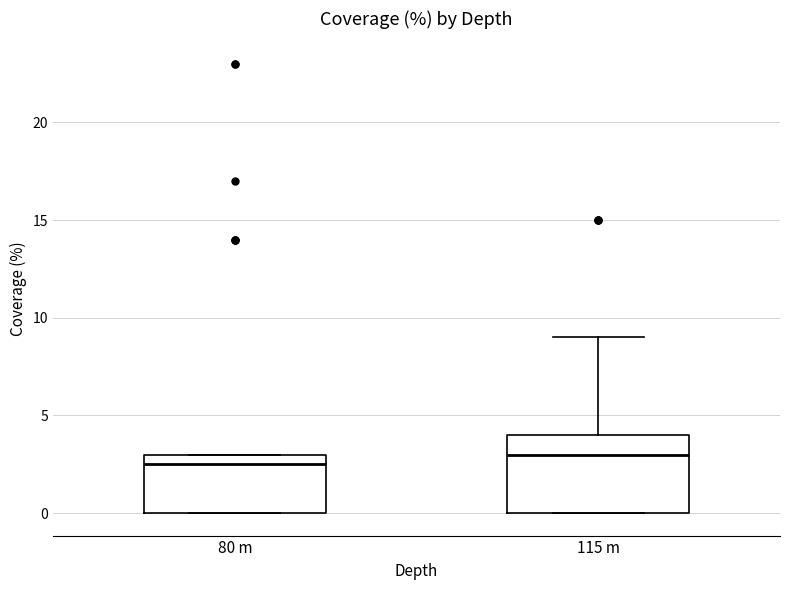

Where does the median line of the box for 80 m sit on the y-axis? The values are not printed on the chart, so give them approximately, as read against the axis.

2.5